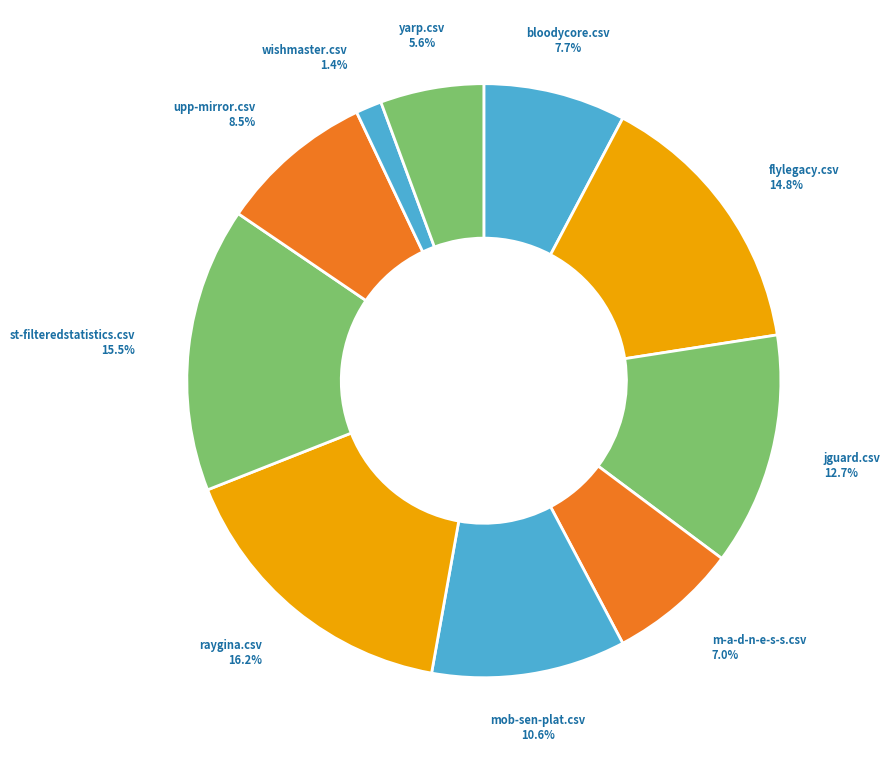

What percentage is NOT represented by bloodycore.csv?

92.3%